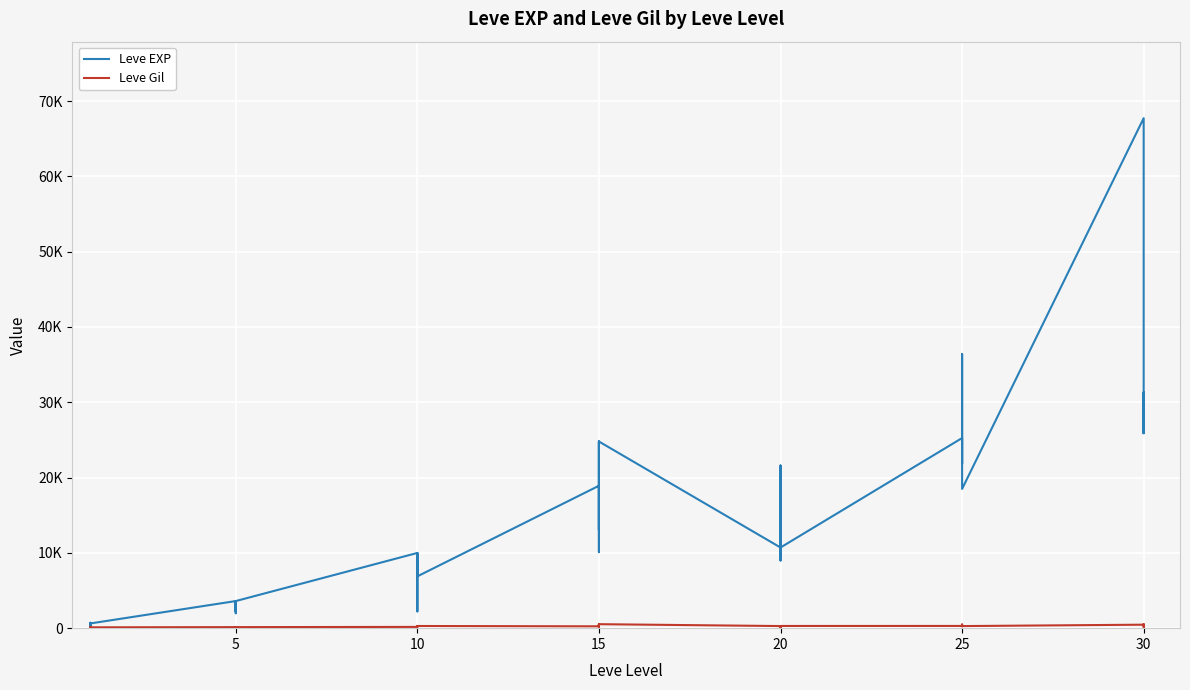

Which series has the largest total across all categories?

Leve EXP